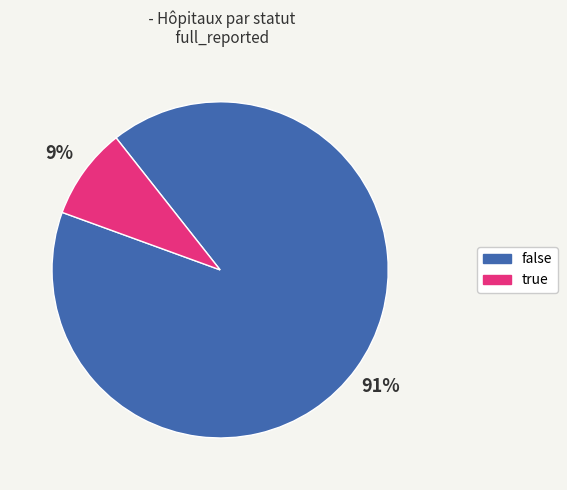

To the nearest percent, what portion does false represent?

91%